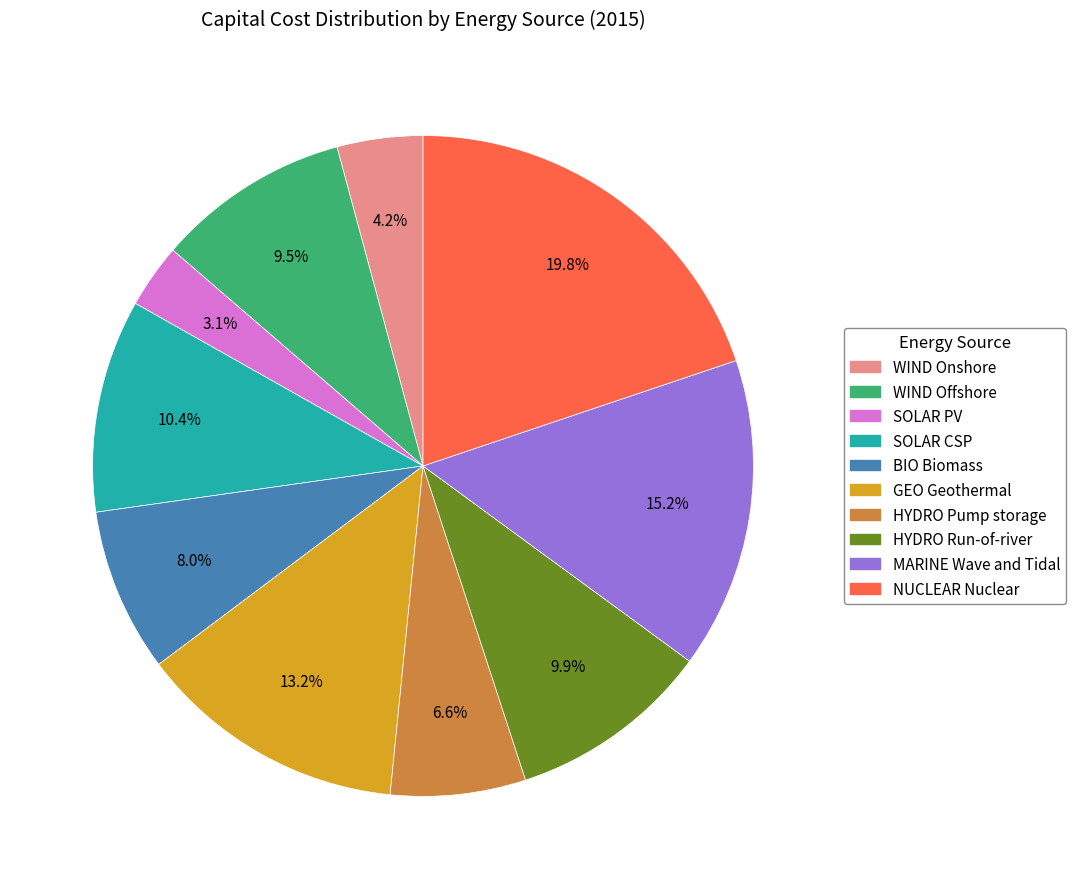

True or false: NUCLEAR Nuclear accounts for 13% of the total.

False